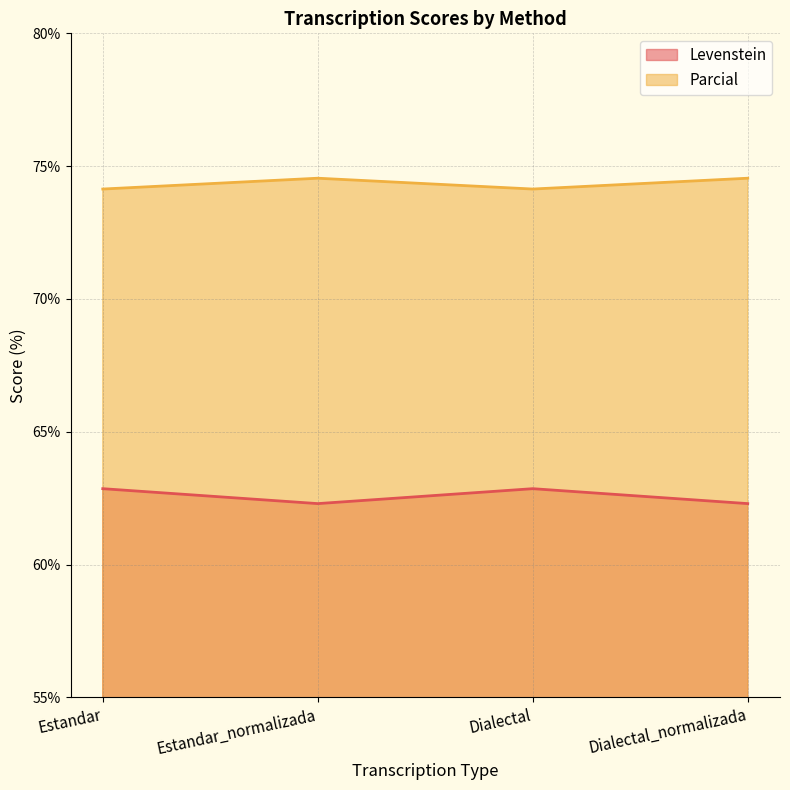

What position from the left is Estandar_normalizada?

2